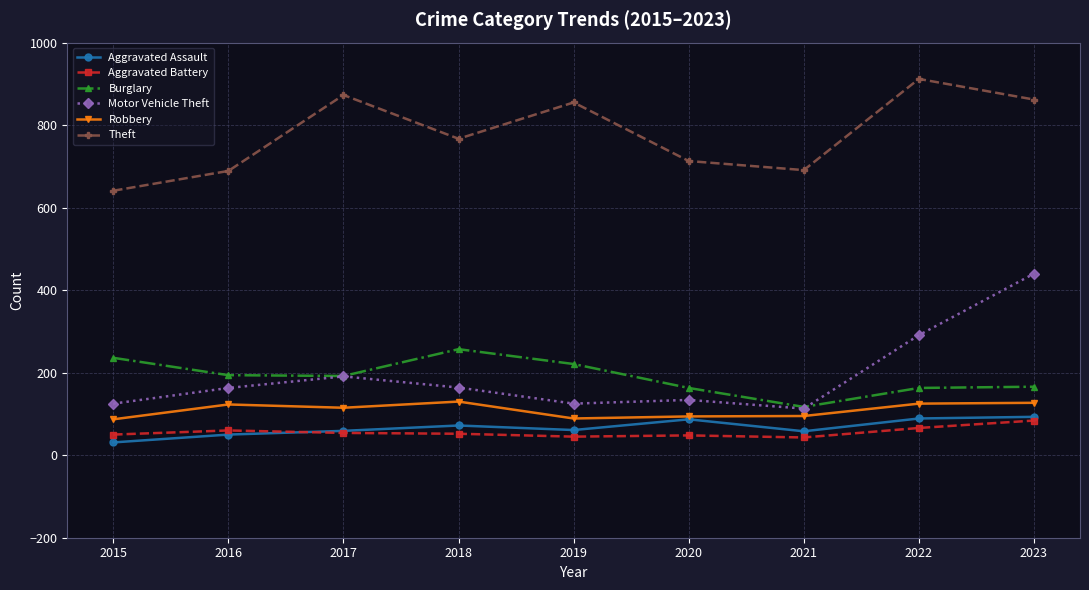

What is the value of the Burglary point at the 5th from the left?

221